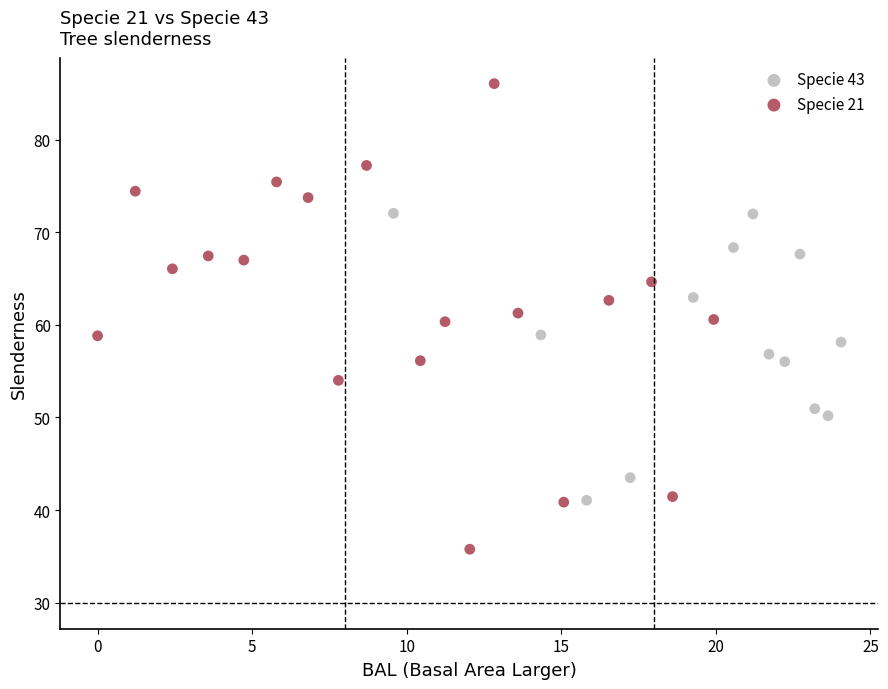

Which series reaches the maximum Y coordinate?

Specie 21